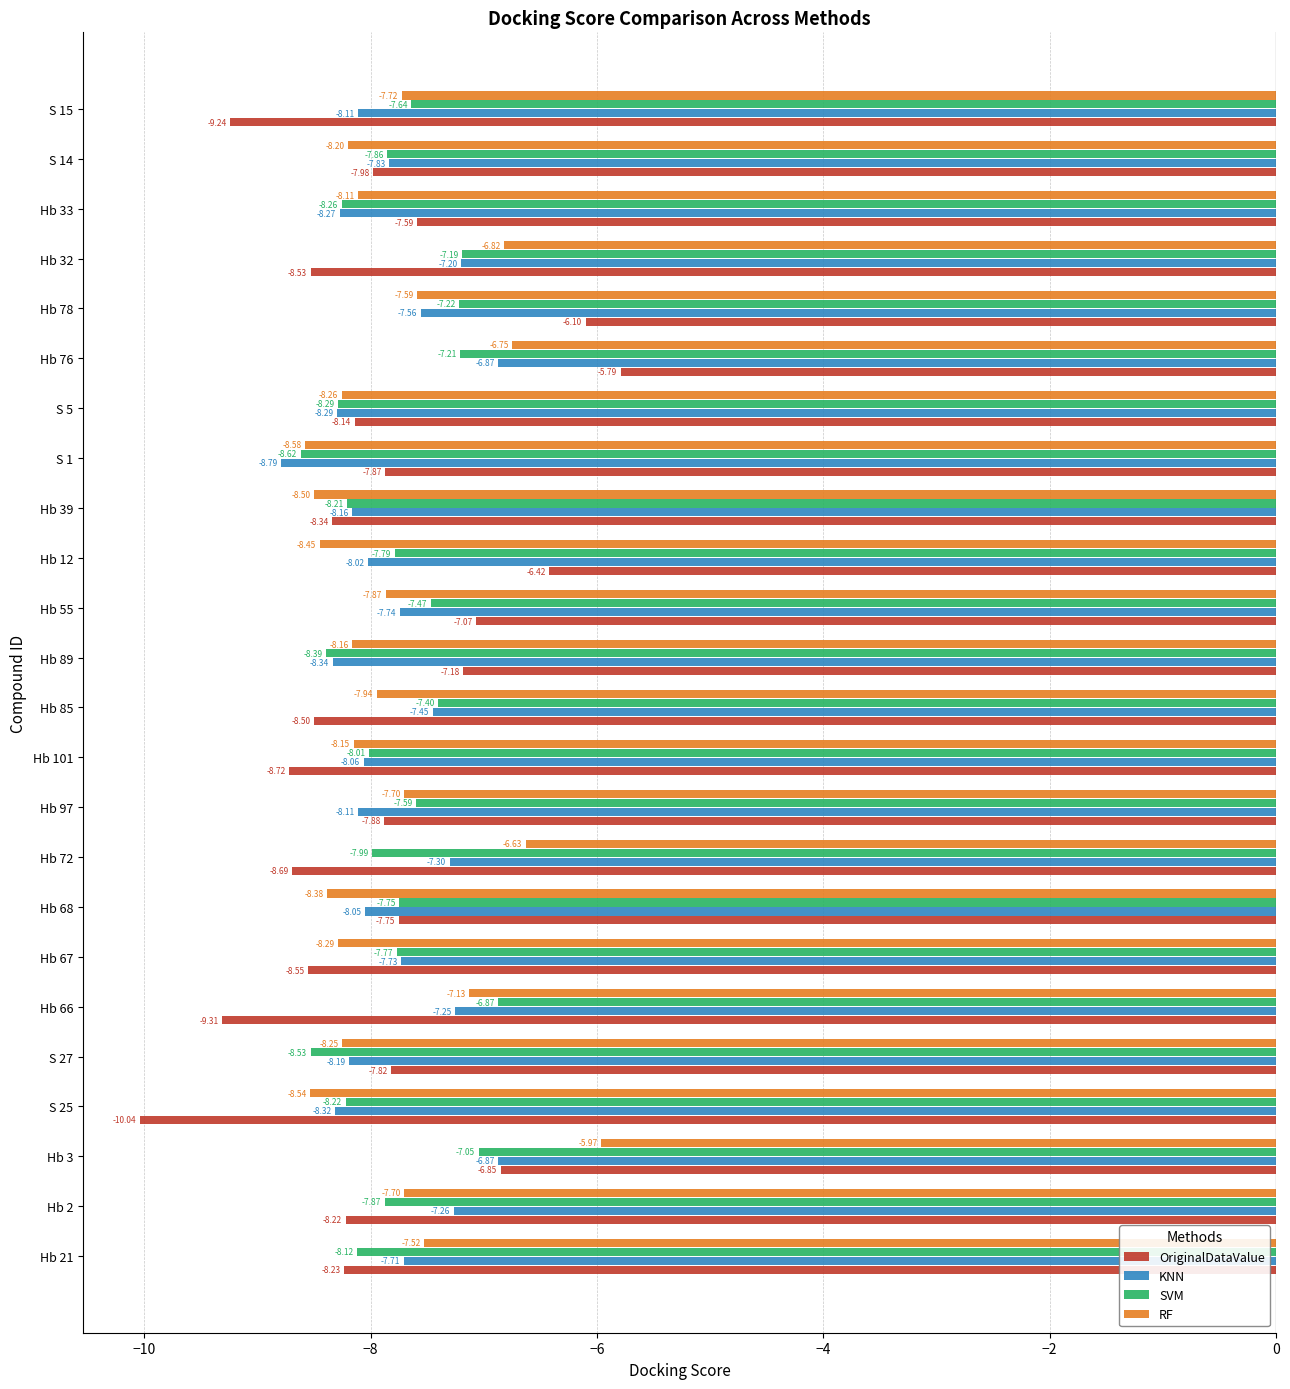

Rank the series at S 25 from highest to lowest value.

SVM, KNN, RF, OriginalDataValue